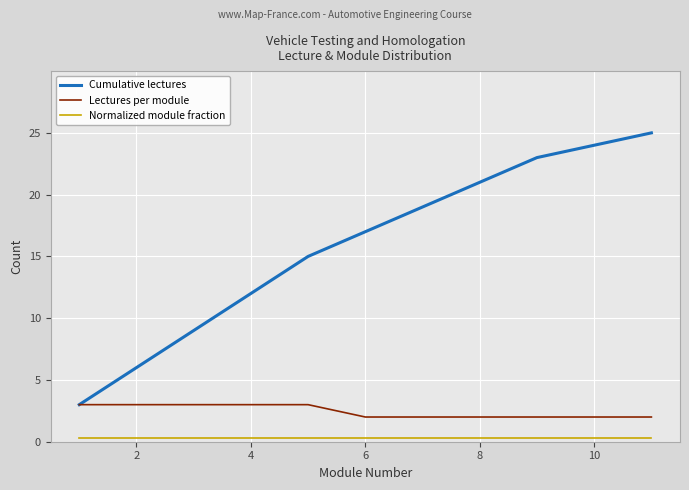

True or false: Normalized module fraction and Cumulative lectures cross at least once.

False